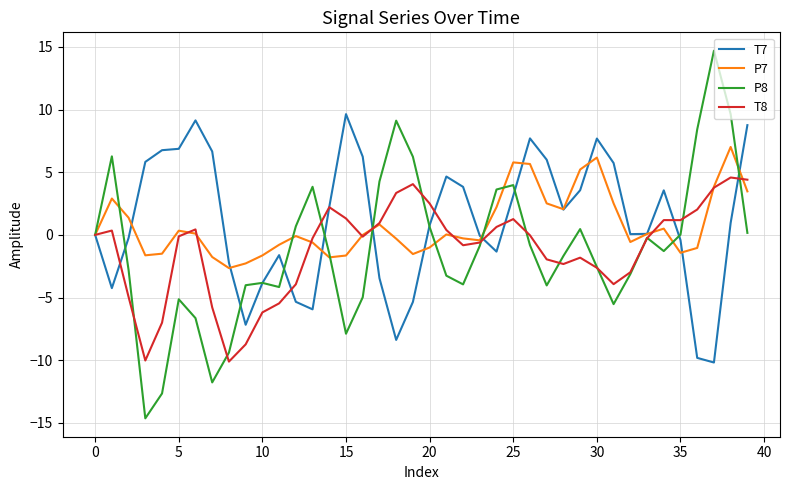

List the series in order of their peak value, highest first.

P8, T7, P7, T8